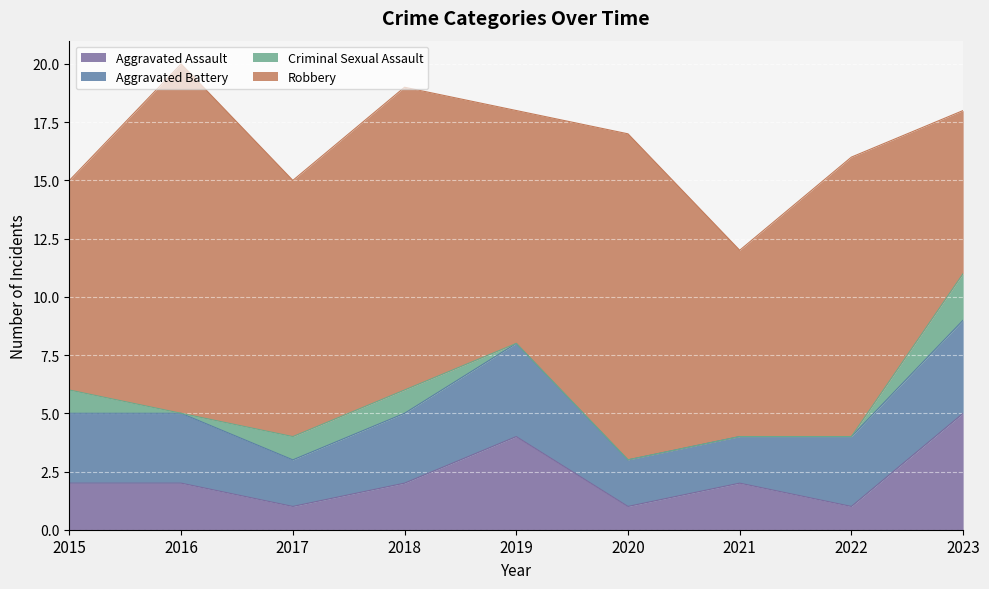

True or false: Aggravated Assault and Criminal Sexual Assault intersect in this chart.

False